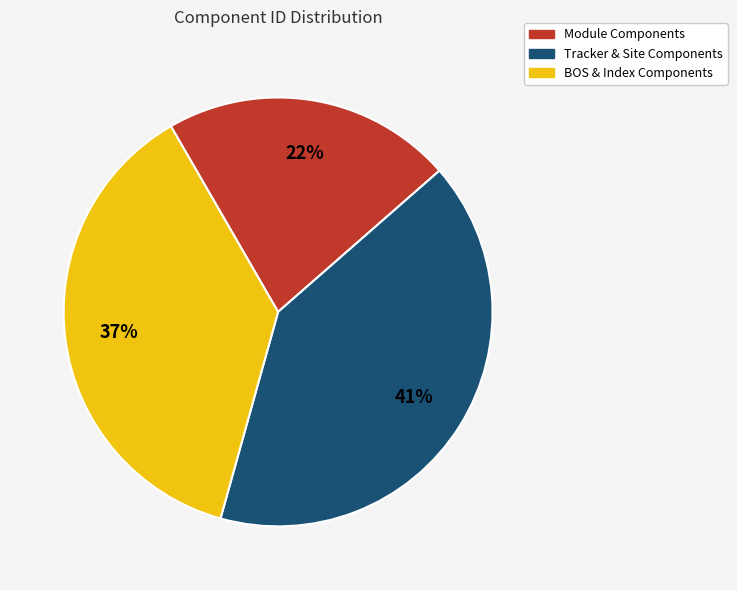

Is there a majority slice in this chart?

No